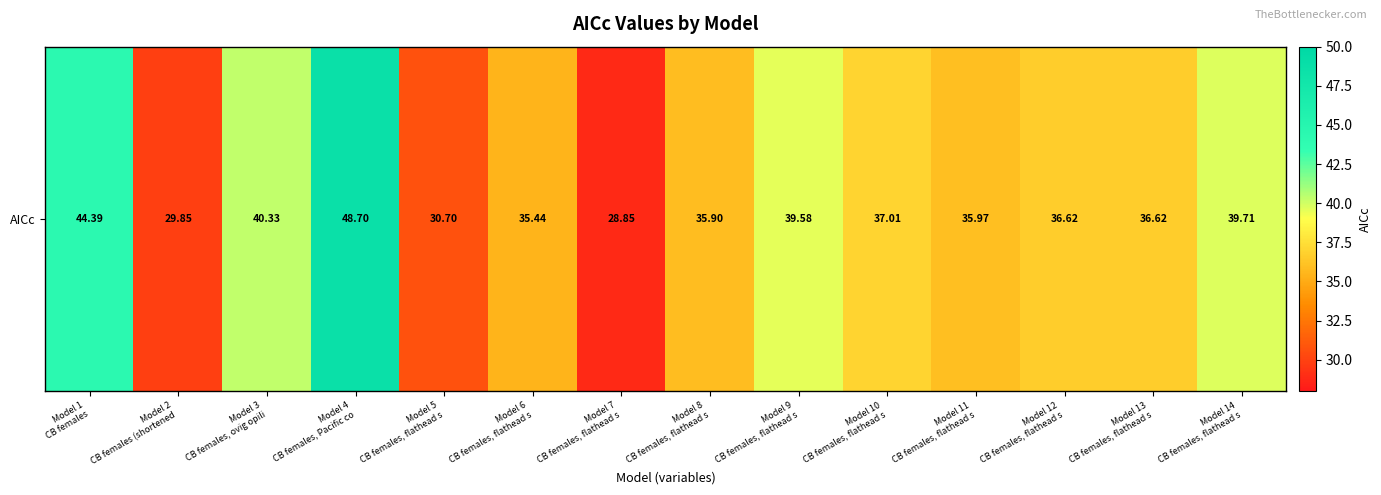

What is the difference between the values at Model 5
CB females, flathead s and Model 10
CB females, flathead s?

6.3